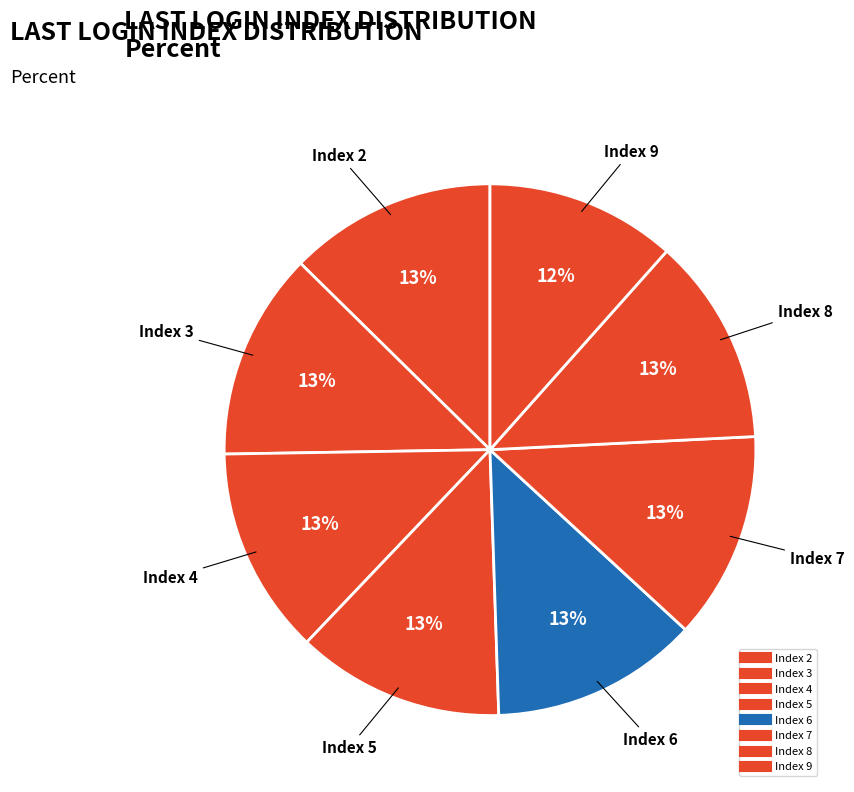

Count the number of slices in the pie.

8